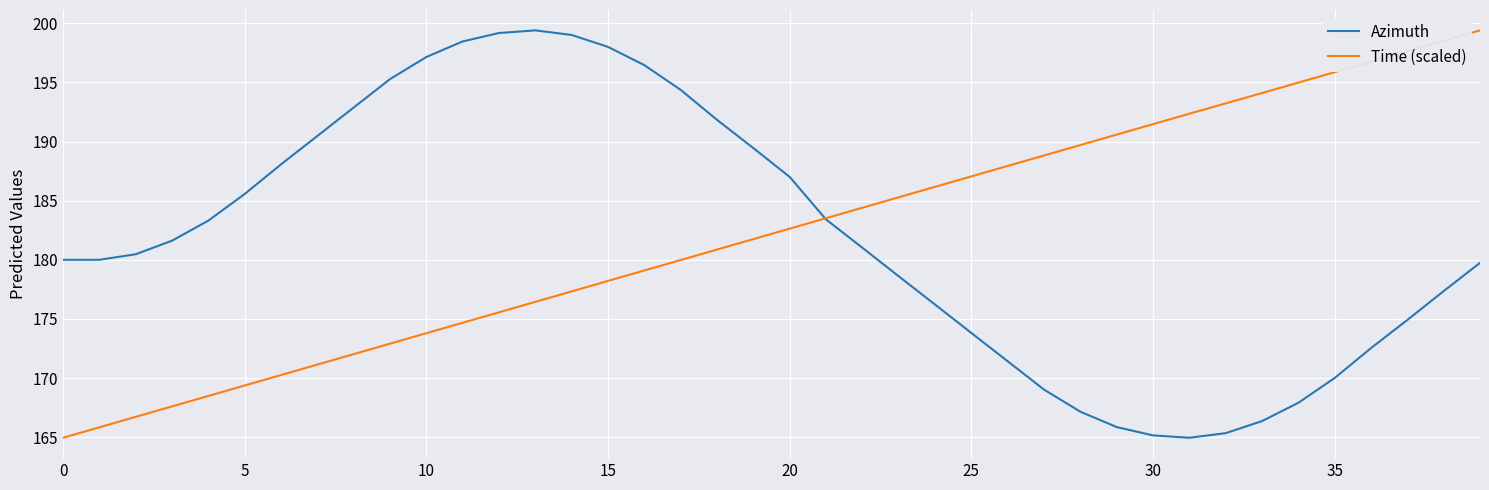

What is the maximum value shown in the chart?

199.4